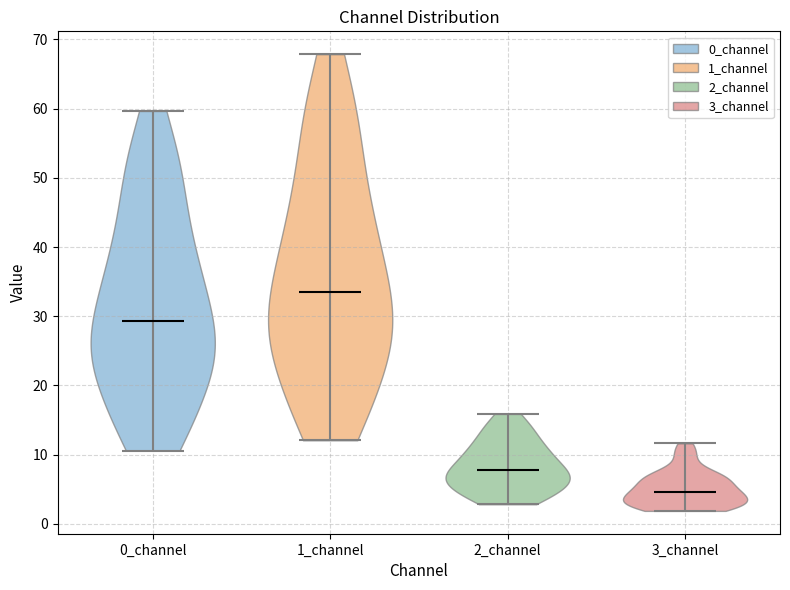

What is the highest point the violin for 1_channel reaches on the y-axis? The values are not printed on the chart, so give them approximately, as read against the axis.

68